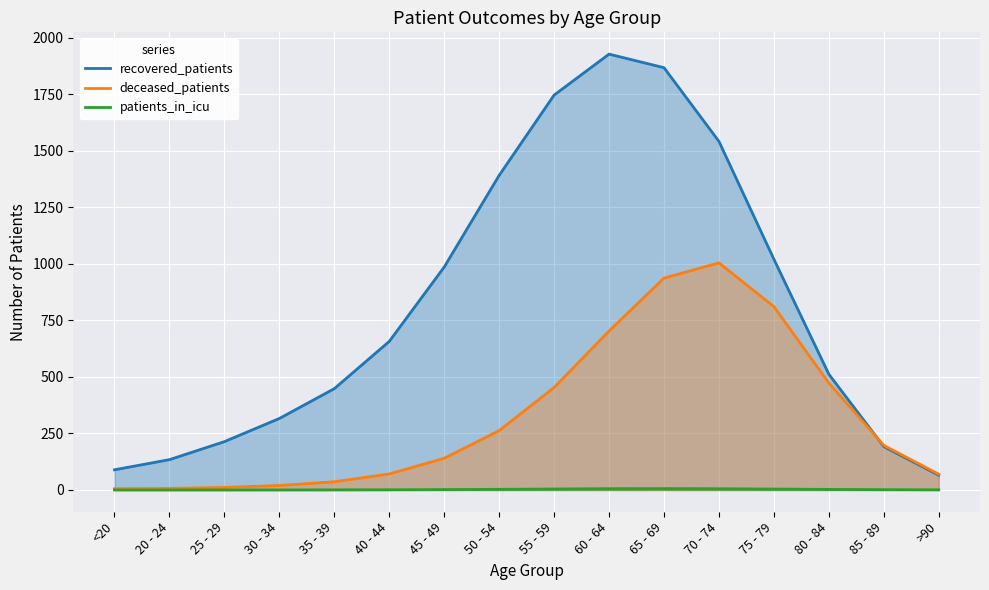

What is the maximum value shown in the chart?

1928.4